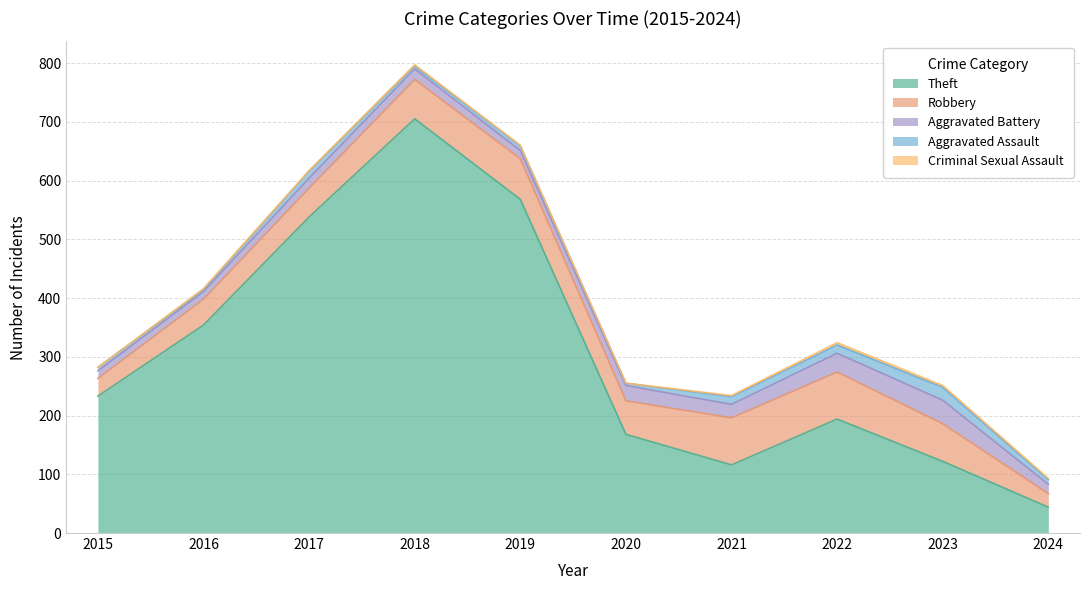

True or false: Robbery and Aggravated Battery cross at least once.

False